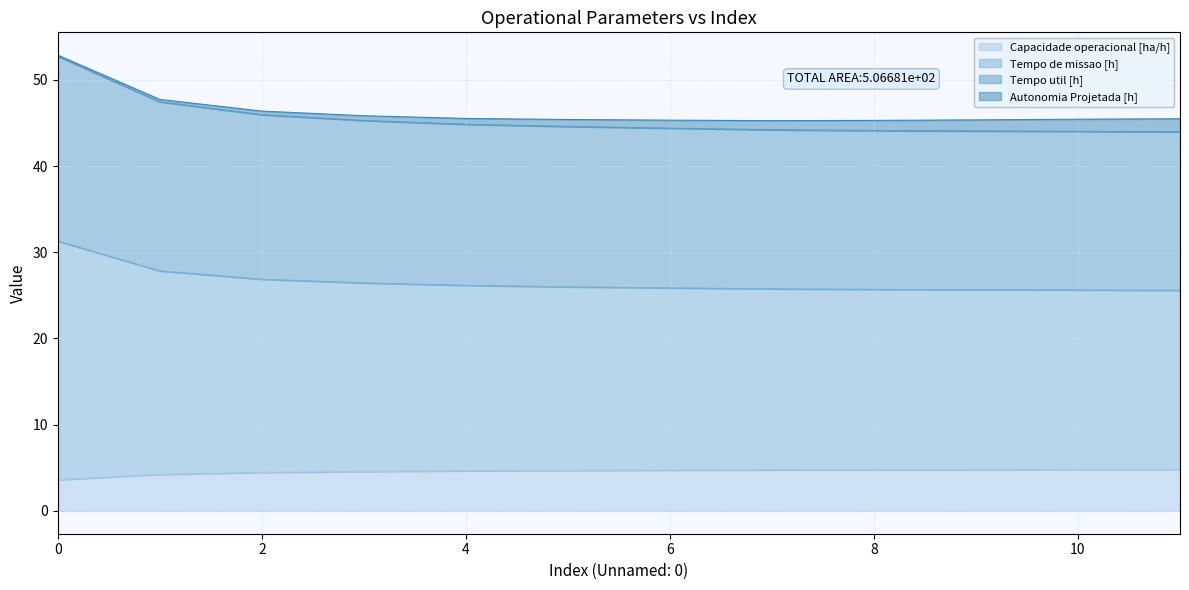

What is the lowest value of the Capacidade operacional [ha/h] series?

3.6